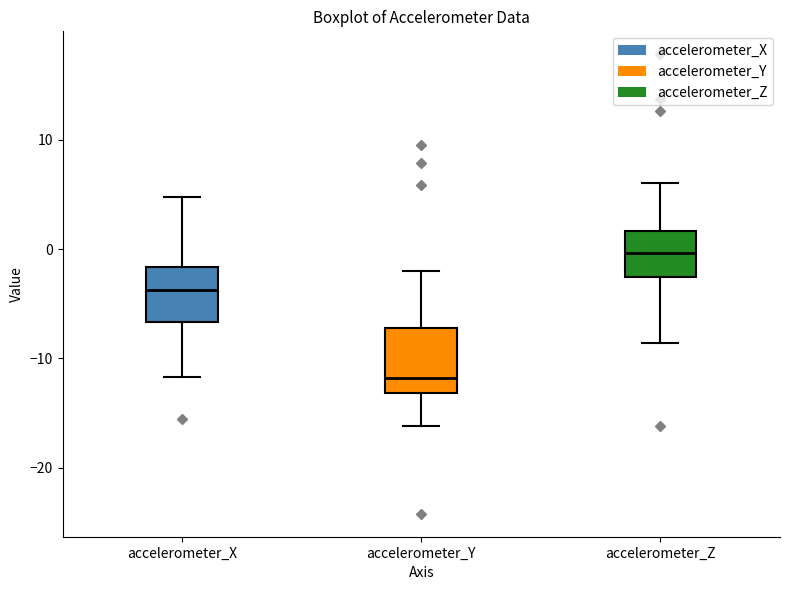

Reading left to right, read every box against the y-axis: the position of its median line, the range the box covers, and the ends of its whiskers. The values are not printed on the chart, so give them approximately, as read against the axis.

accelerometer_X: median -4, box -7 to -2, whiskers -12 to 5
accelerometer_Y: median -12, box -13 to -7, whiskers -16 to -2
accelerometer_Z: median 0, box -3 to 2, whiskers -9 to 6